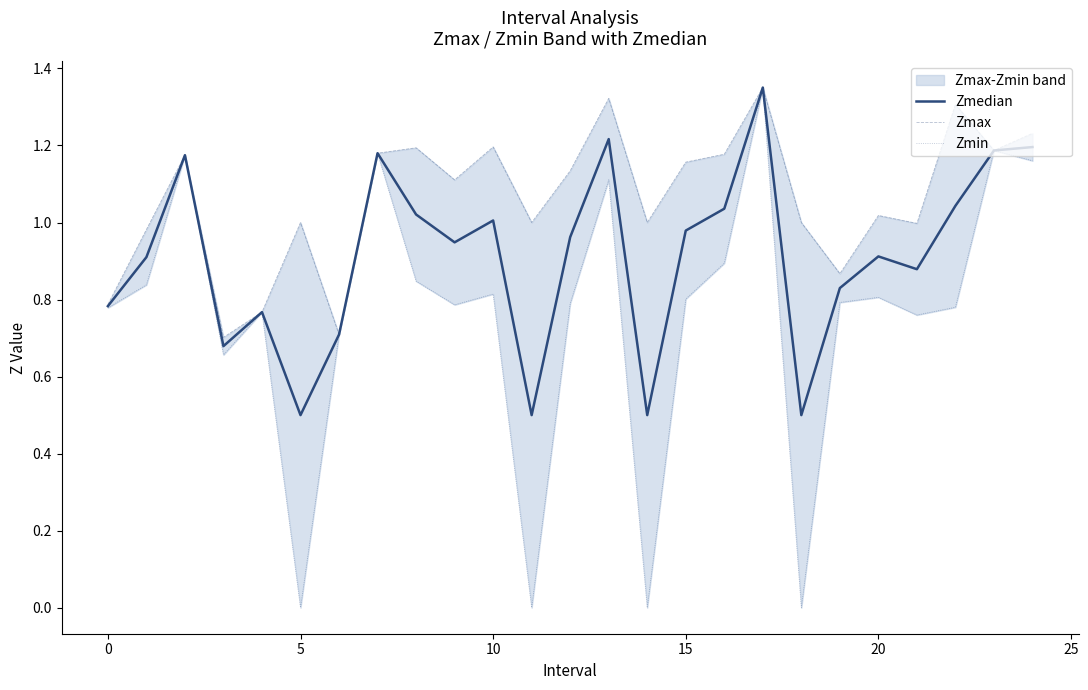

At which category is the sum across all series the highest?

17